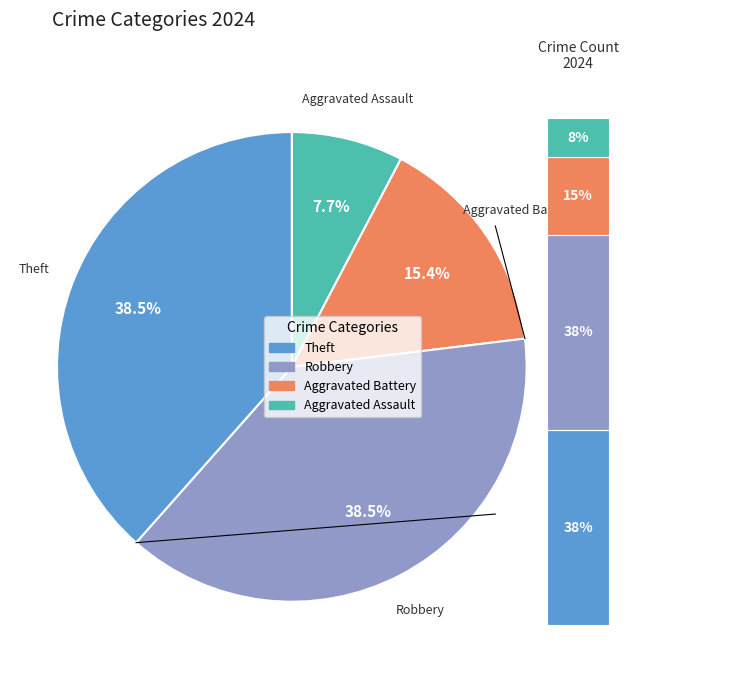

Rank the categories by value from lowest to highest.

Aggravated Assault, Aggravated Battery, Robbery, Theft